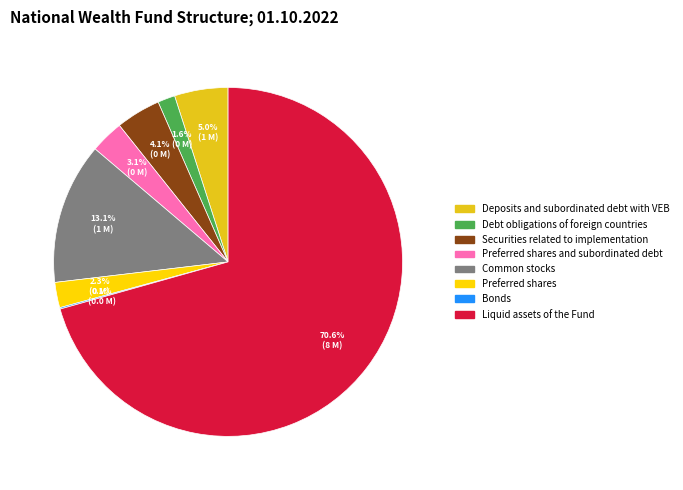

Is there any slice that represents more than half of the pie?

Yes